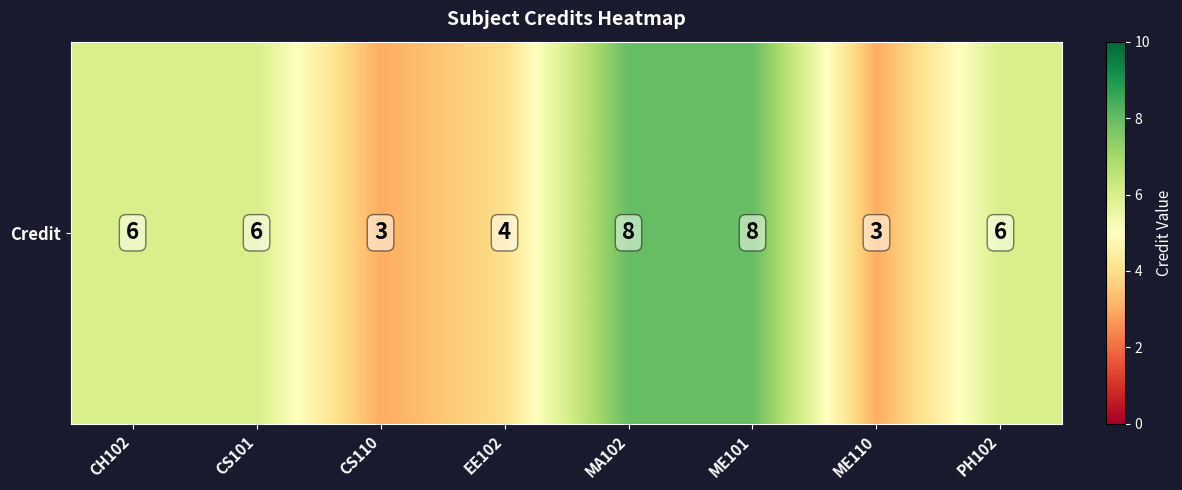

At which label does the data first exceed 6?

MA102